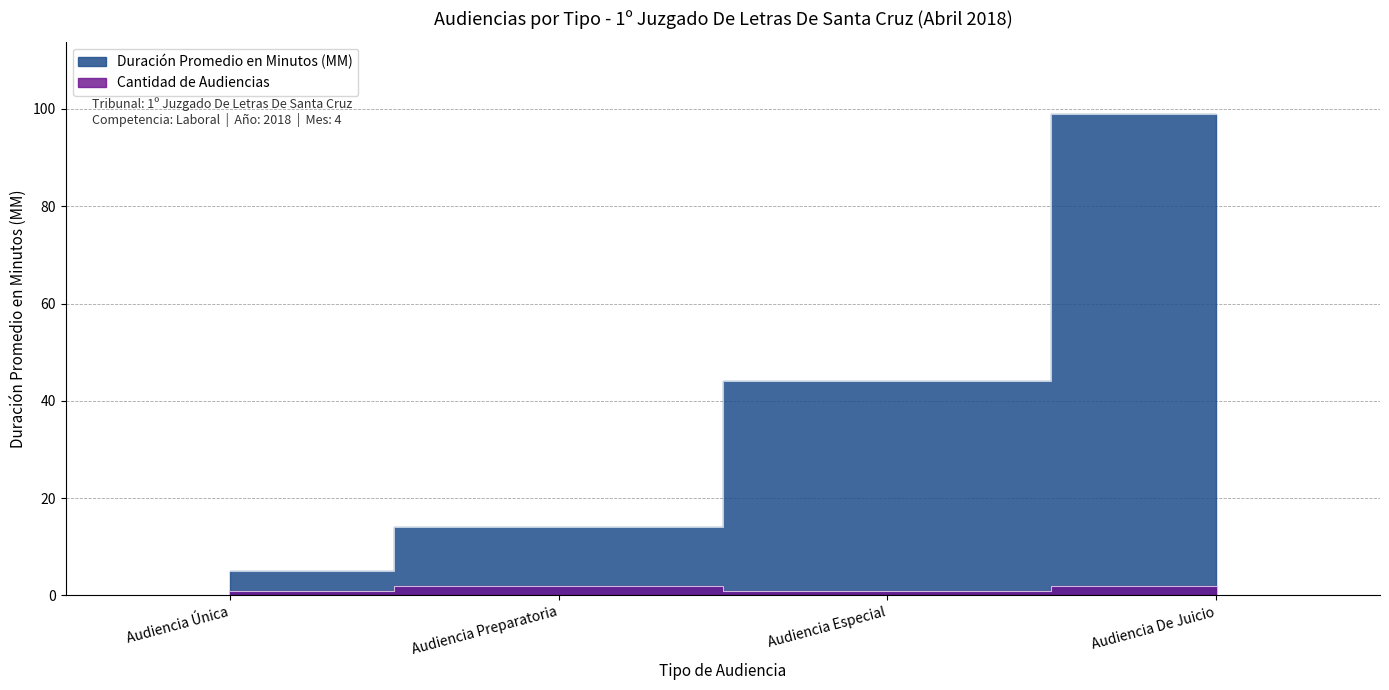

What are all the series names shown in the legend?

Duración Promedio en Minutos (MM), Cantidad de Audiencias